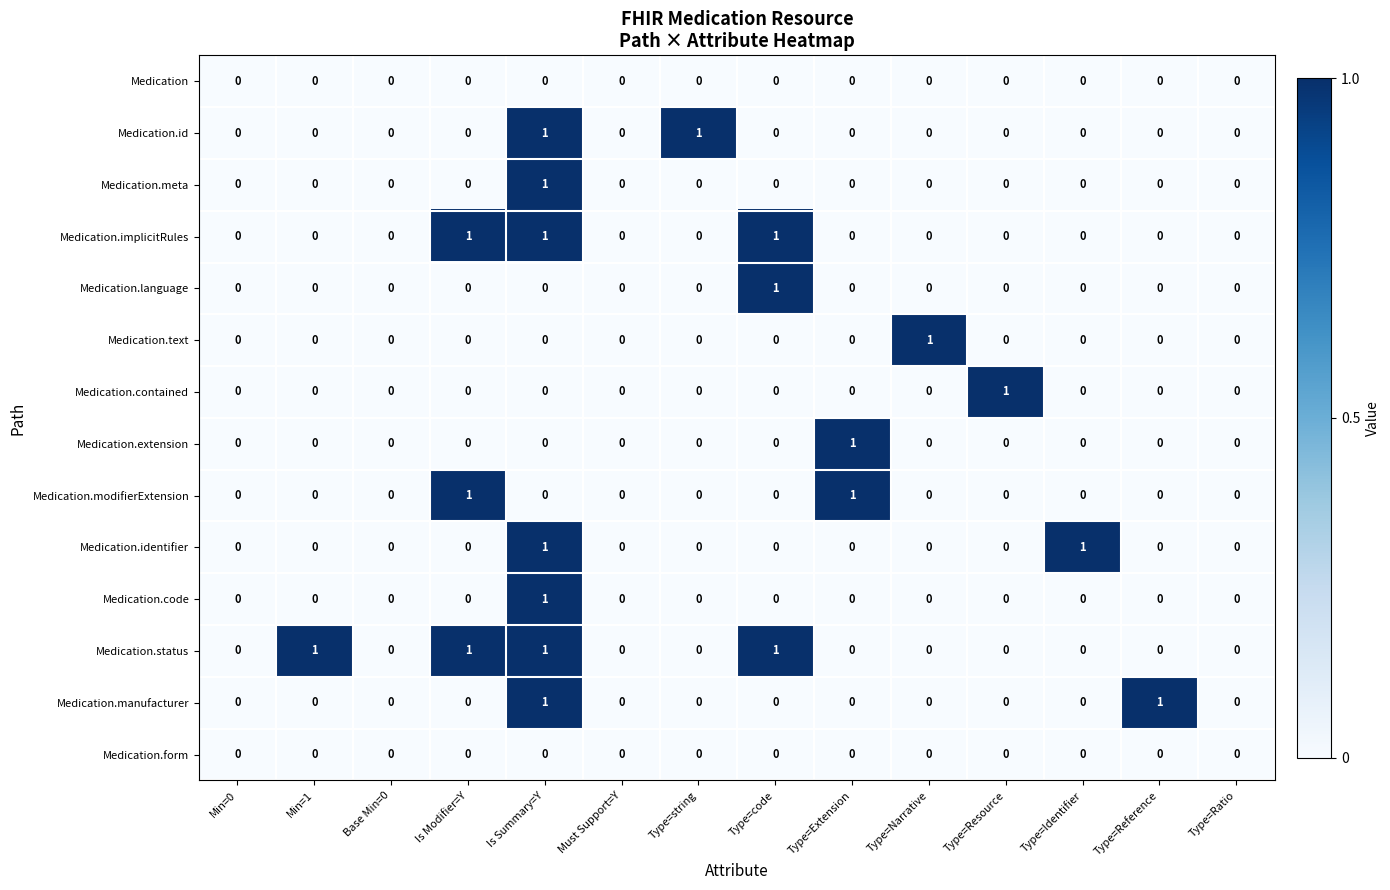

What is the total value across all series at Type=Resource?

1